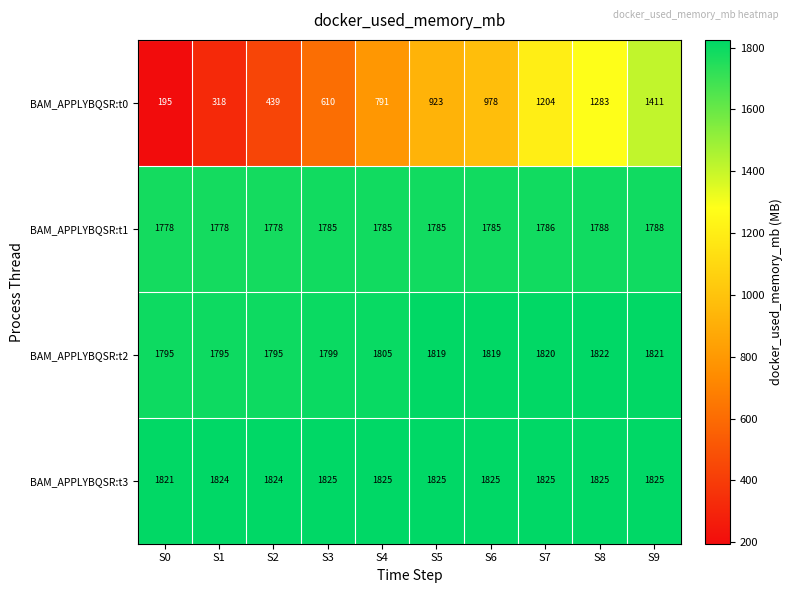

What value does the BAM_APPLYBQSR:t0 series have at S7, to the nearest 50?

1200